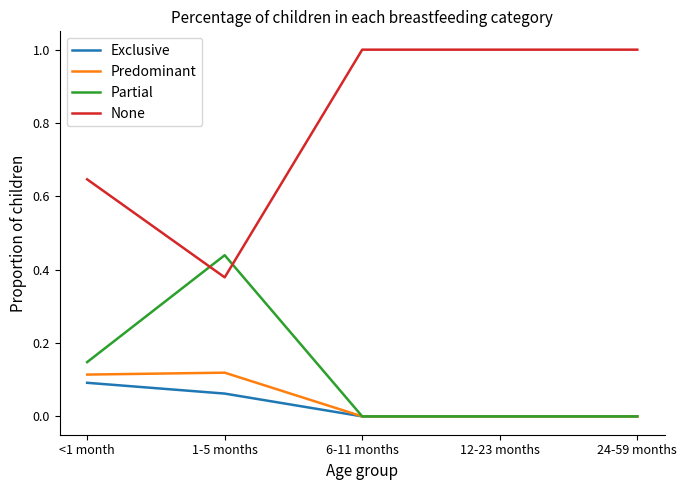

True or false: Exclusive and None intersect in this chart.

False